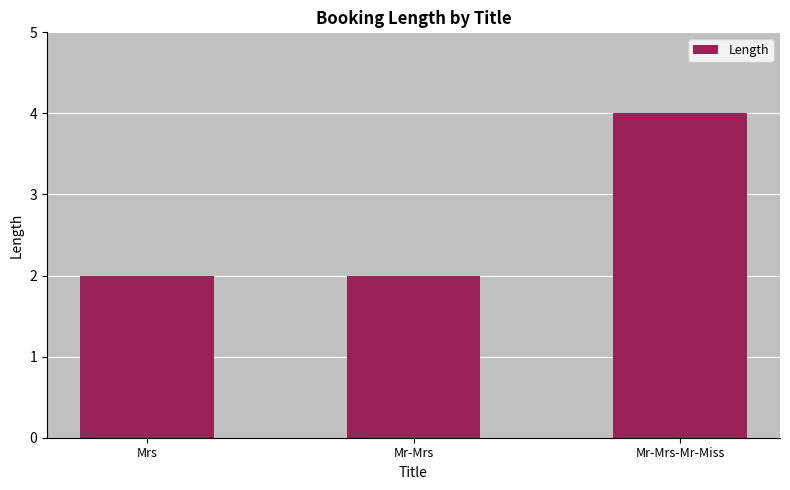

The chart shows a value of 3 at Mrs. True or false?

False